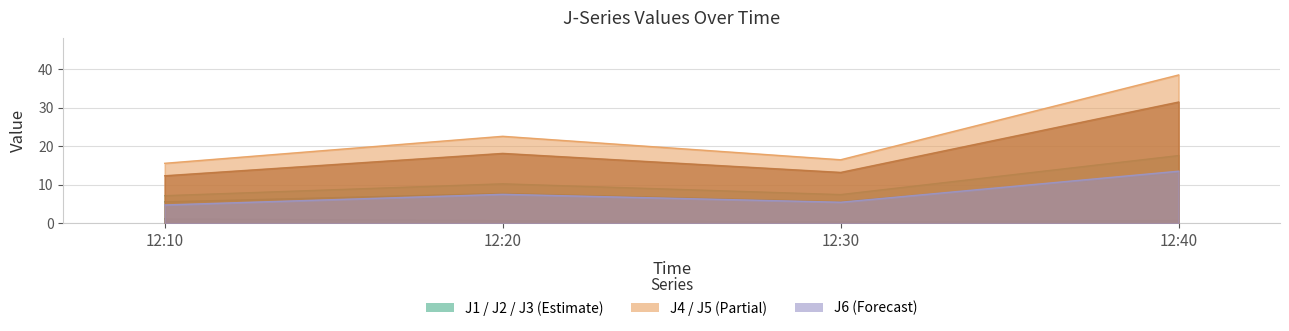

List the series in order of their peak value, highest first.

J4, J5, J1, J6, J2, J3